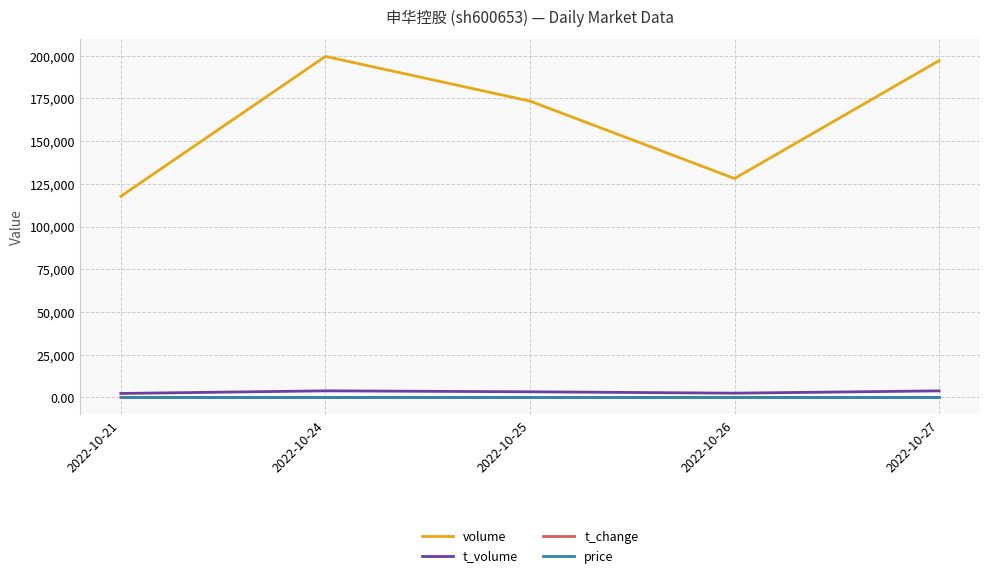

What is the greatest value displayed?

199526.0